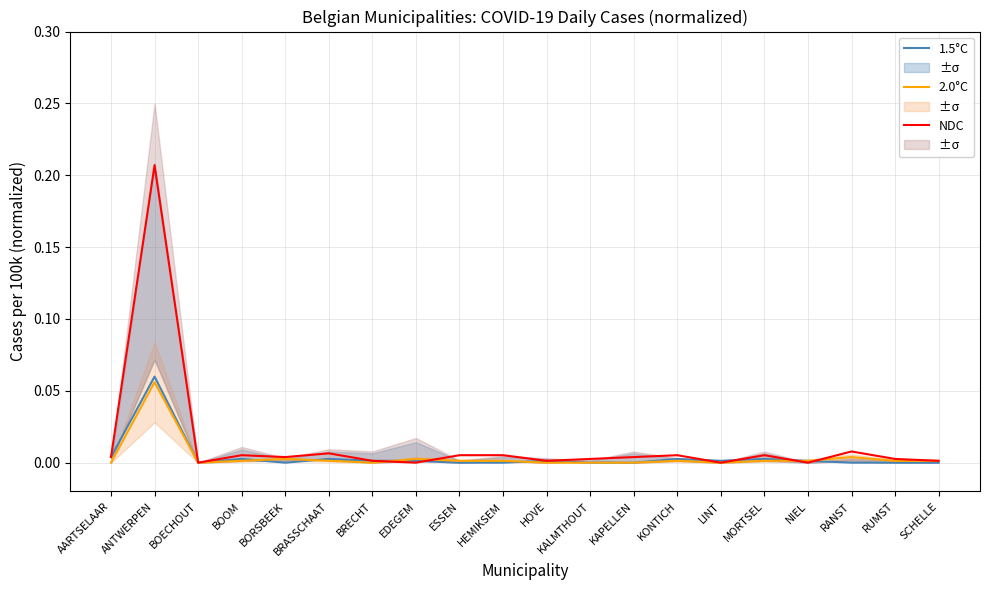

What is the maximum value shown in the chart?

0.2